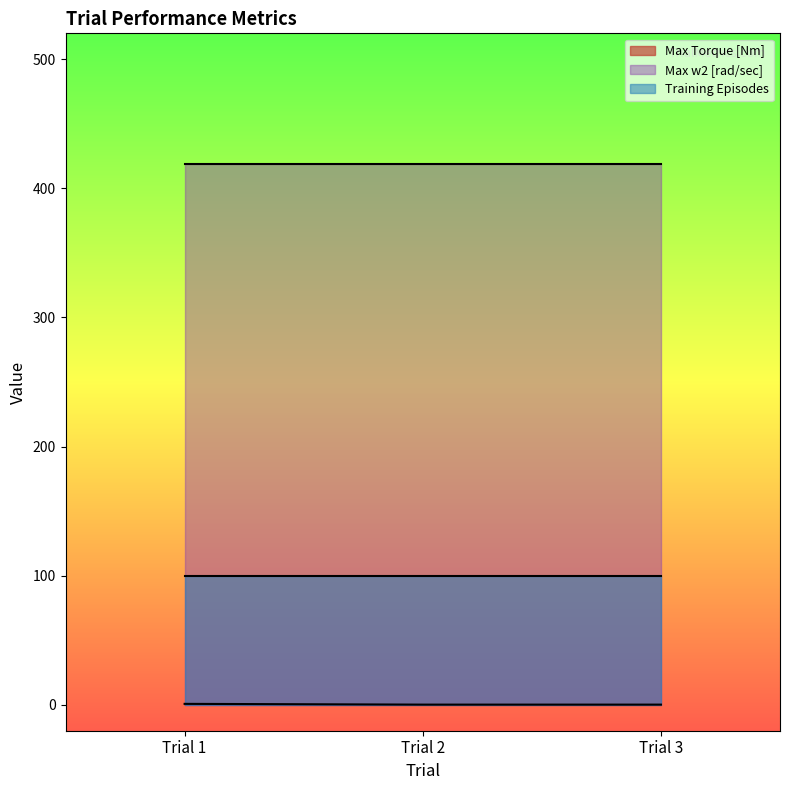

What is the total value across all series at Trial 2?

519.1